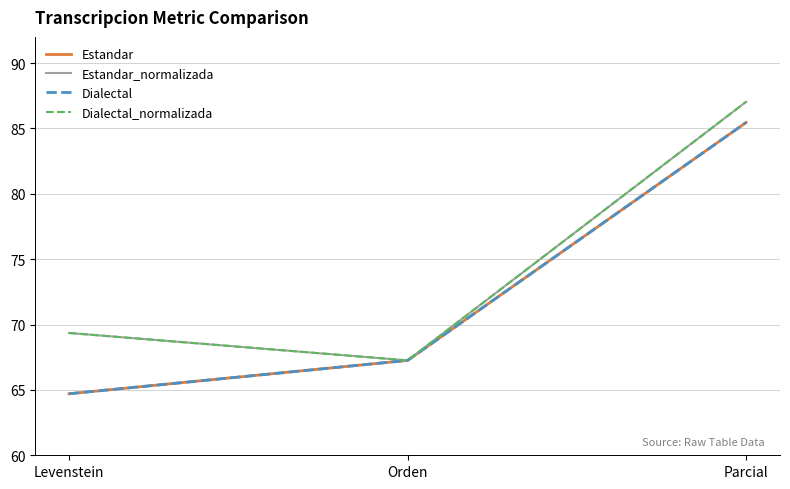

Is this an area chart (filled region under the line)?

No